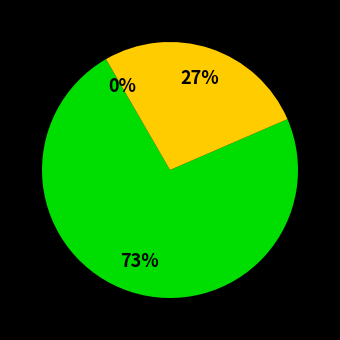

Is there a majority slice in this chart?

Yes